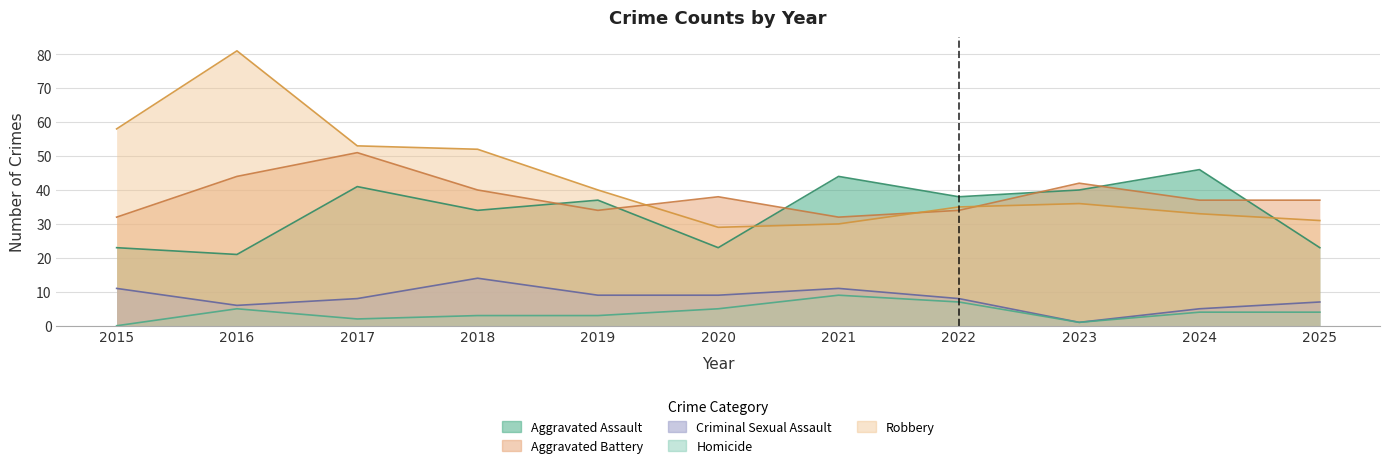

At which category is the sum across all series the highest?

2016